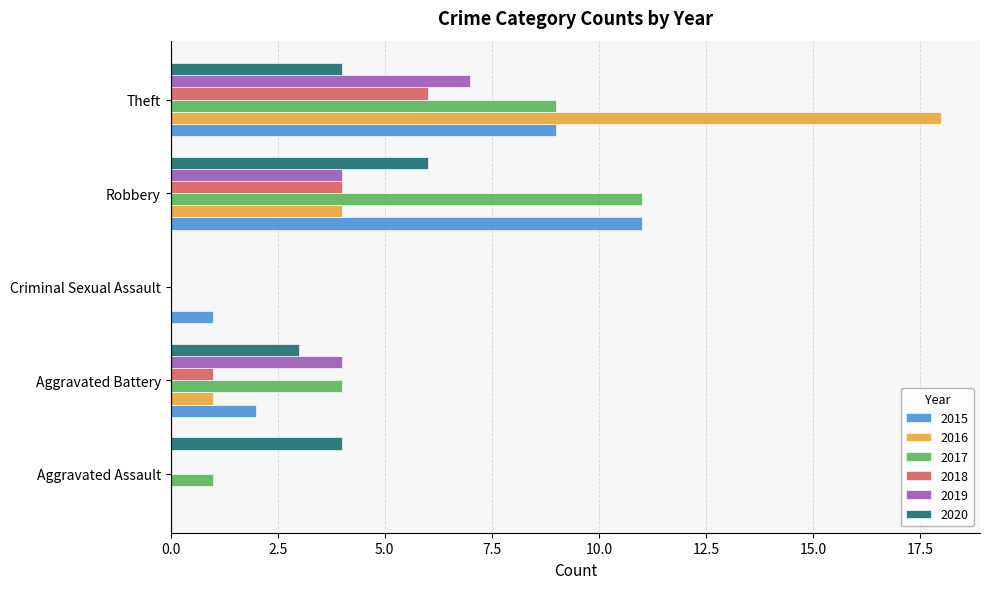

What is the sum of the 2017 values at Aggravated Battery and Criminal Sexual Assault?

4